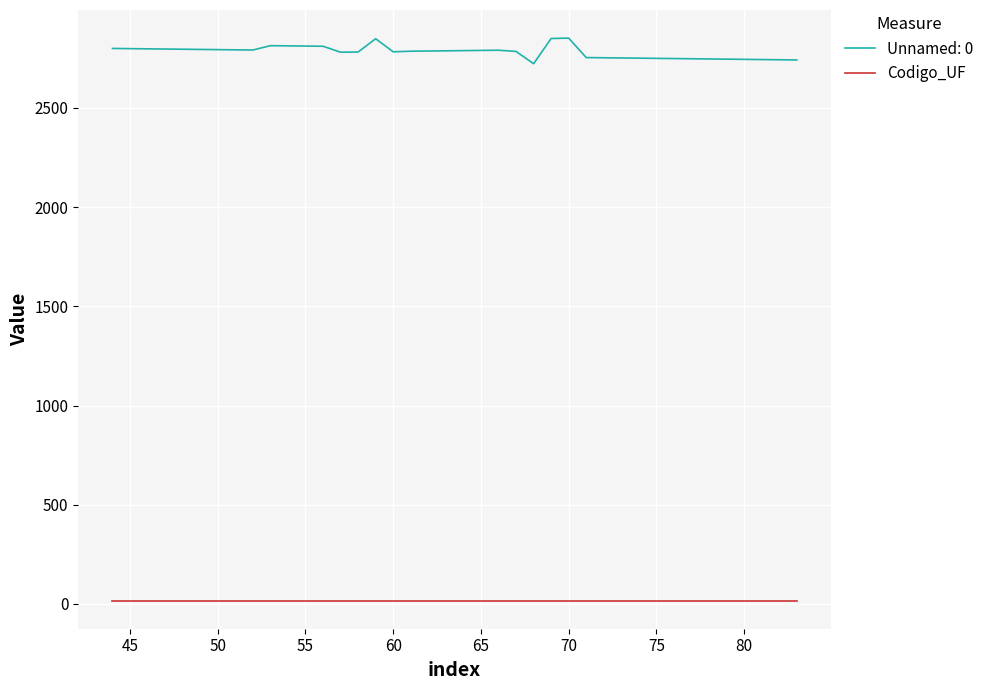

List the series in order of their overall mean, highest first.

Unnamed: 0, Codigo_UF